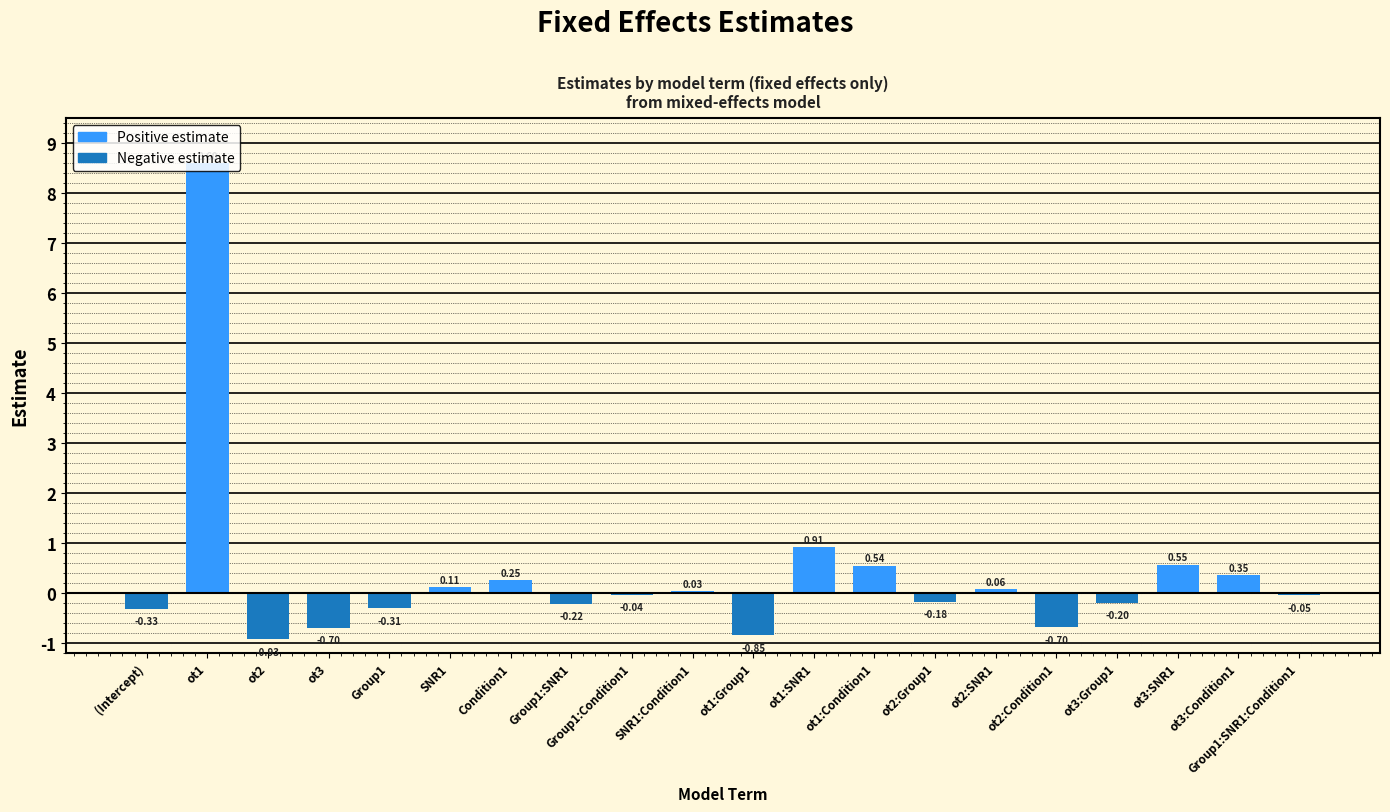

What is the change in value from Group1:Condition1 to ot2:Condition1?

-0.7